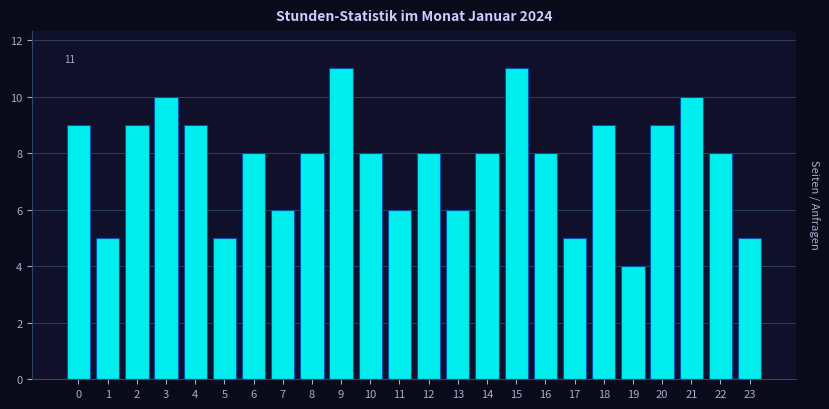

Reading left to right, transcribe all the data shown in this chart.

0=9	1=5	2=9	3=10	4=9	5=5	6=8	7=6	8=8	9=11	10=8	11=6	12=8	13=6	14=8	15=11	16=8	17=5	18=9	19=4	20=9	21=10	22=8	23=5